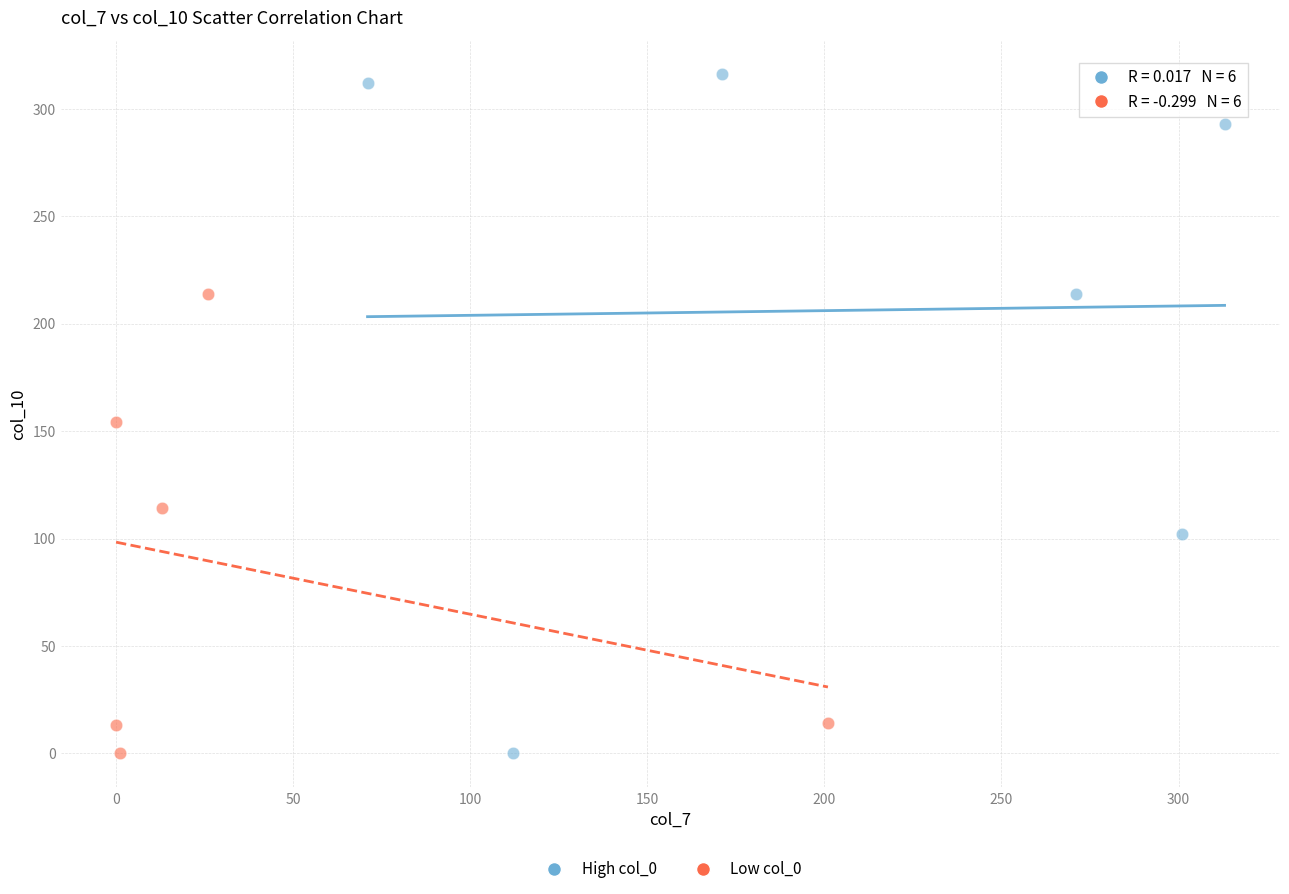

Which series has the largest Y range (max minus min)?

High col_0